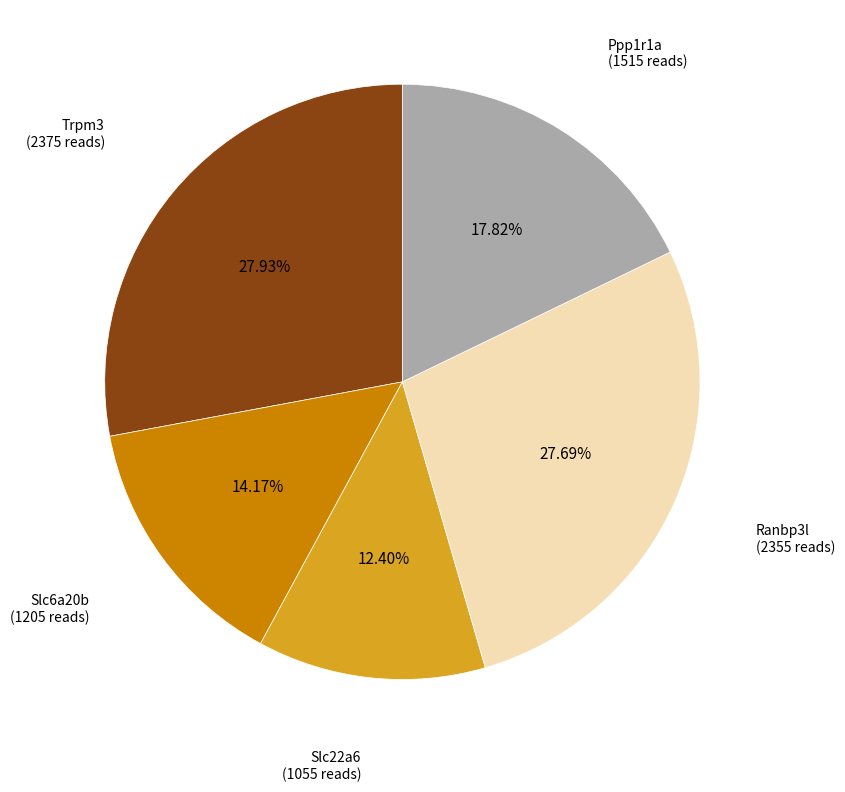

Is there any slice that represents more than half of the pie?

No